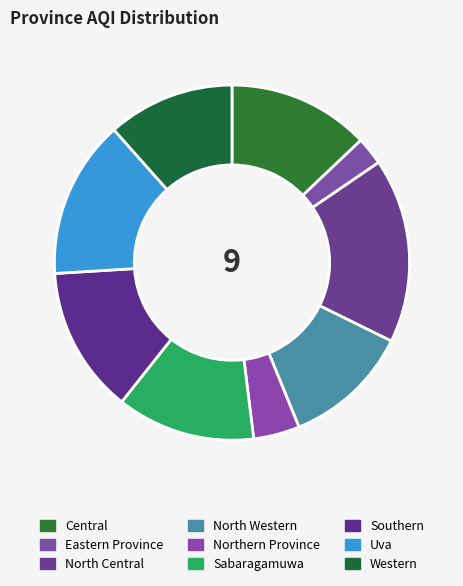

To the nearest percent, what is the average slice percentage?

11%